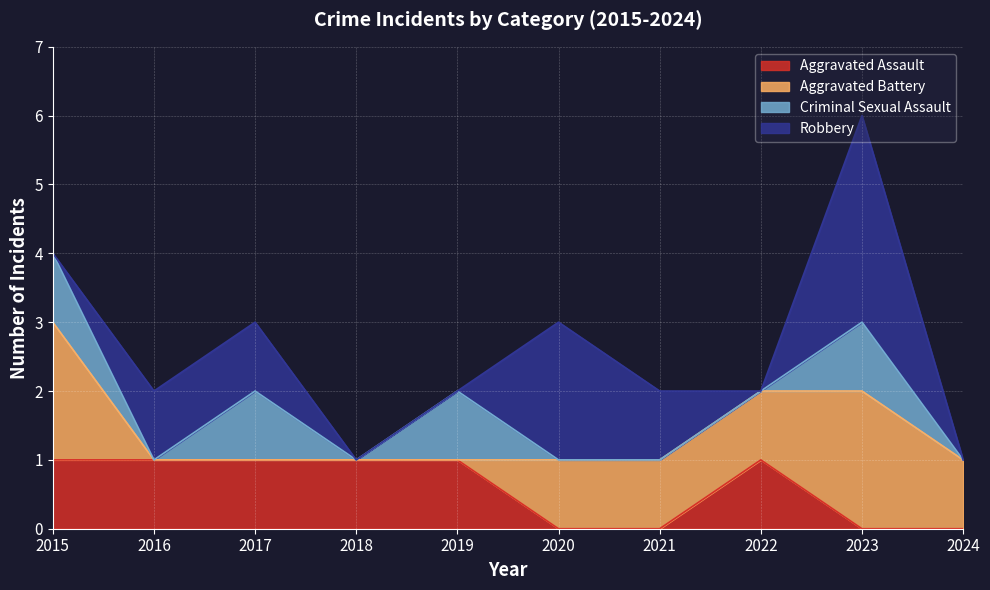

Is it true that Aggravated Assault equals 0 at 2019?

False